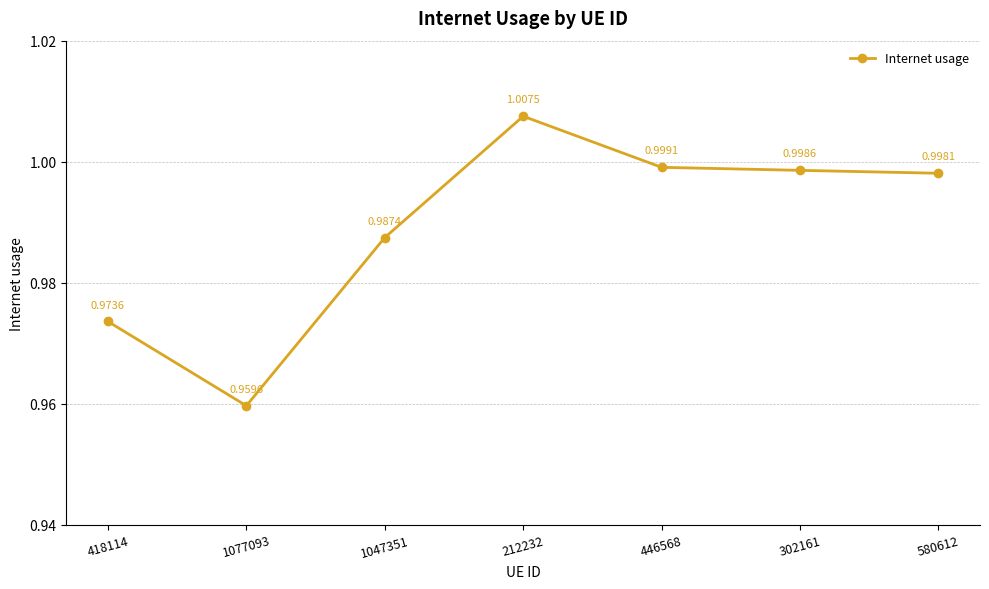

What is the sum of all values?

6.9